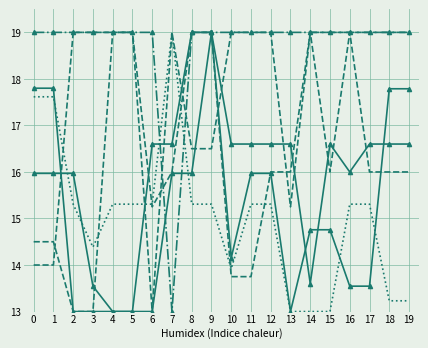

What is the total value across all series at 19?

101.6